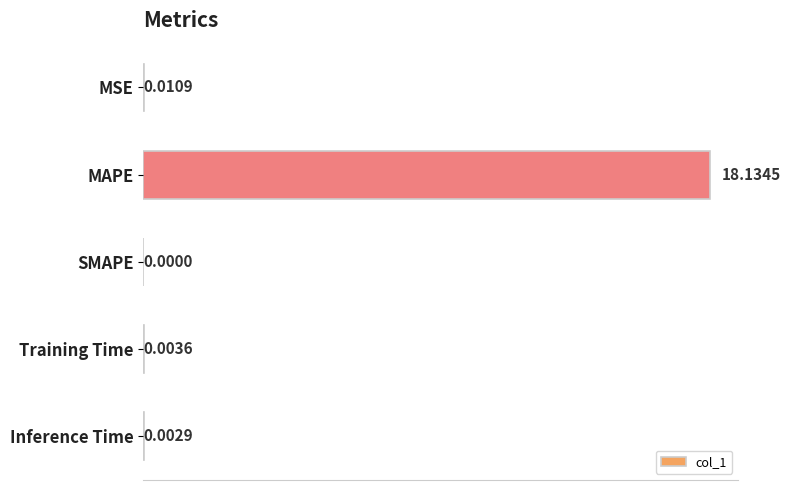

Between MAPE and Training Time, which is larger?

MAPE